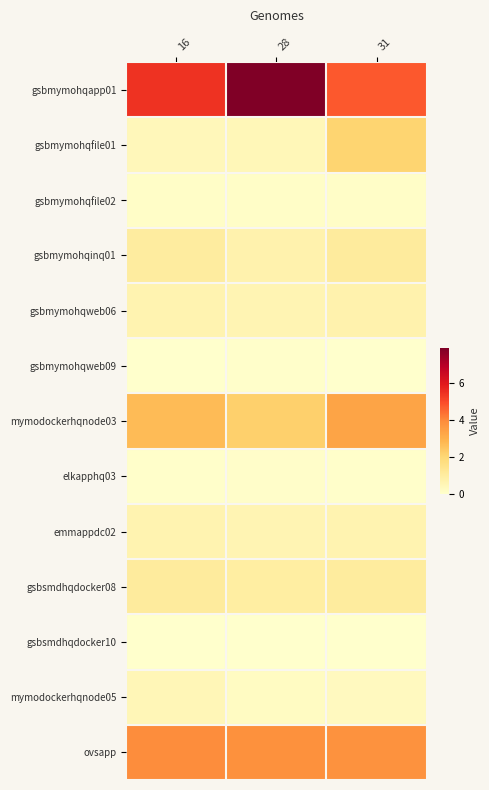

Which category has the lowest value across all series?

31